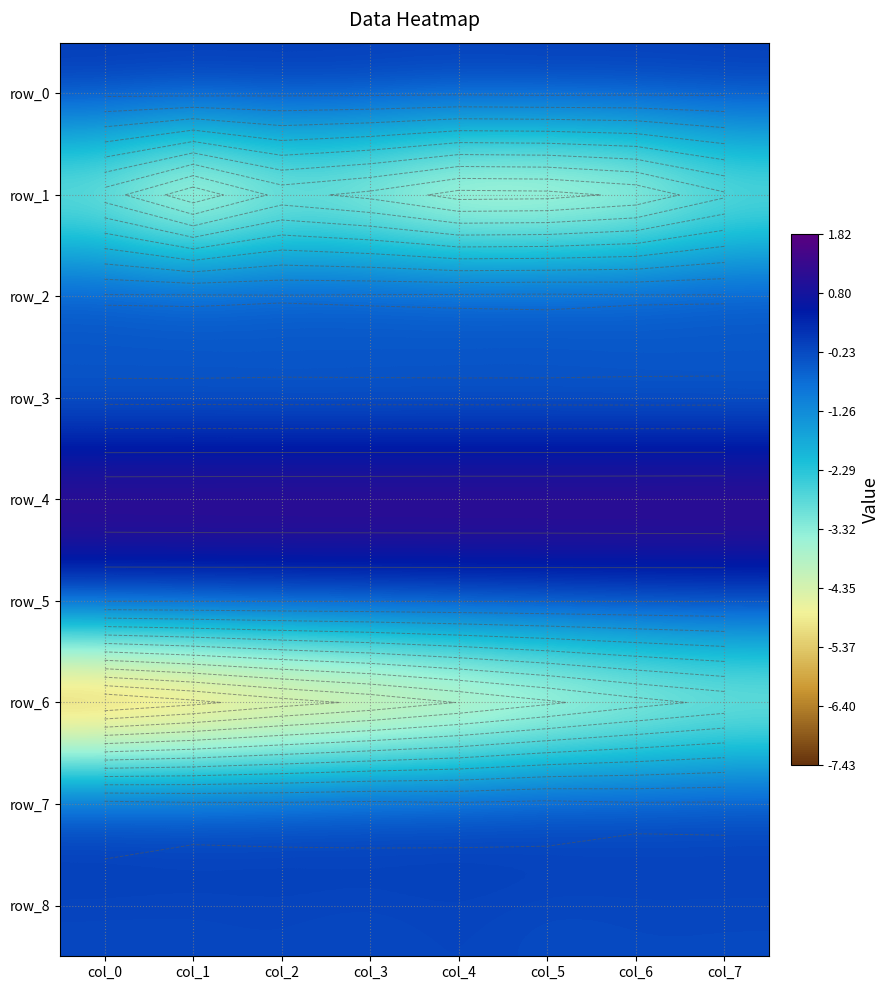

At which category is the sum across all series the highest?

col_7